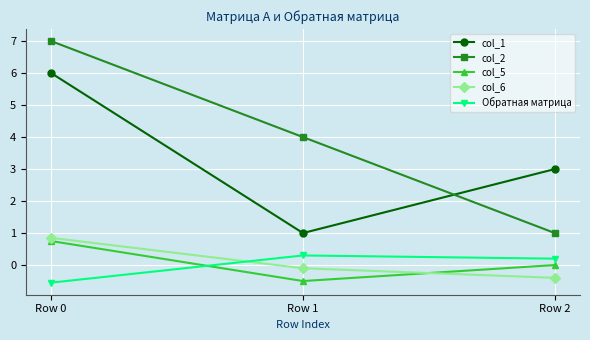

What are all the series names shown in the legend?

col_1, col_2, col_5, col_6, Обратная матрица